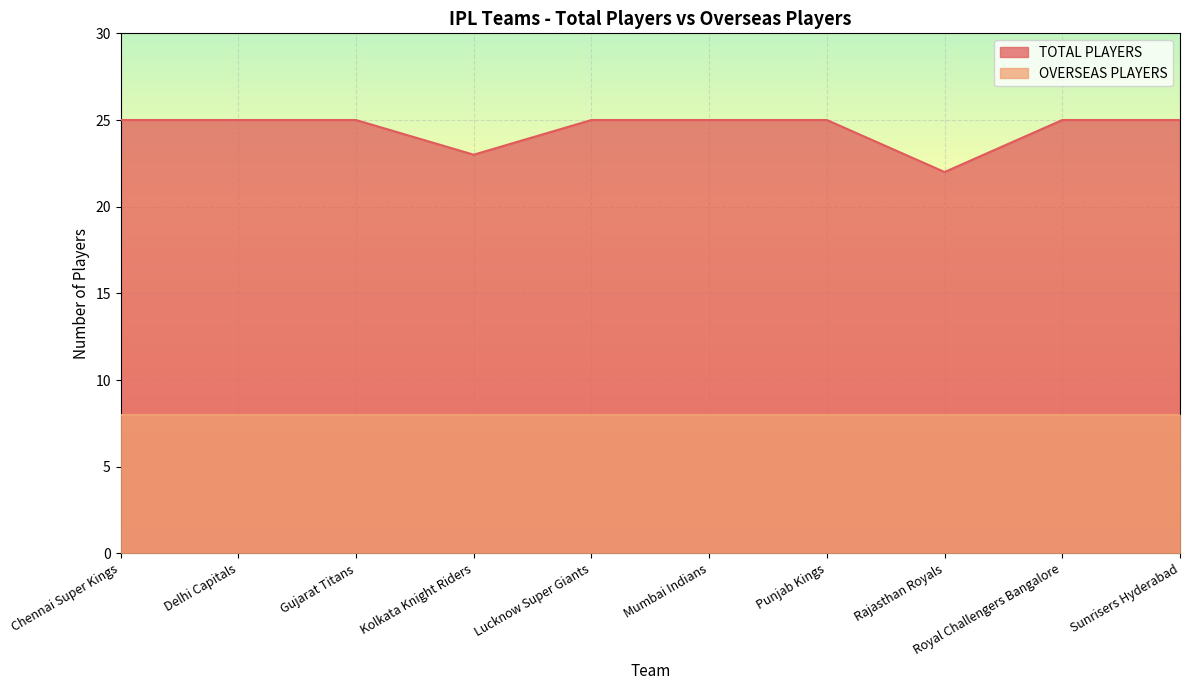

What is the label of the 6th point from the right?

Lucknow Super Giants